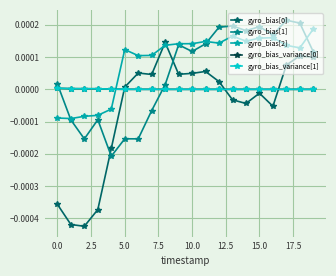

Which series ends up on top after the final intersection of gyro_bias[1] and gyro_bias_variance[1]?

gyro_bias[1]